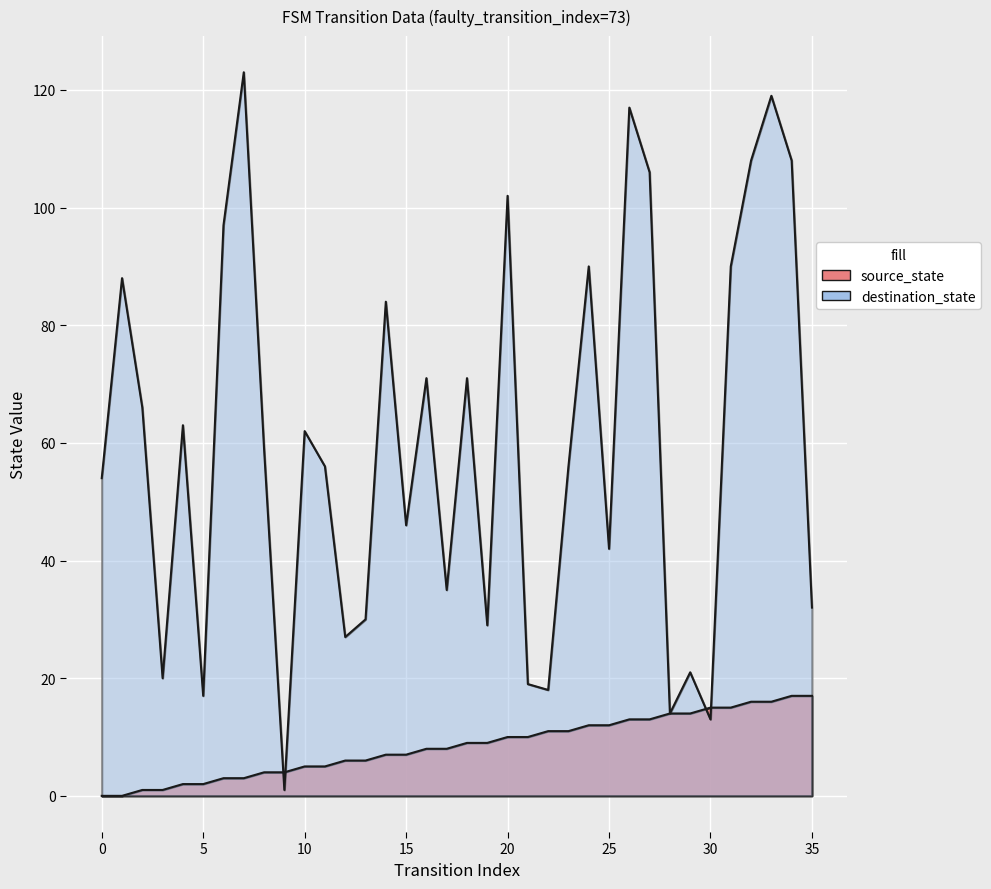

After their last crossing, which series has the higher values: source_state or destination_state?

destination_state